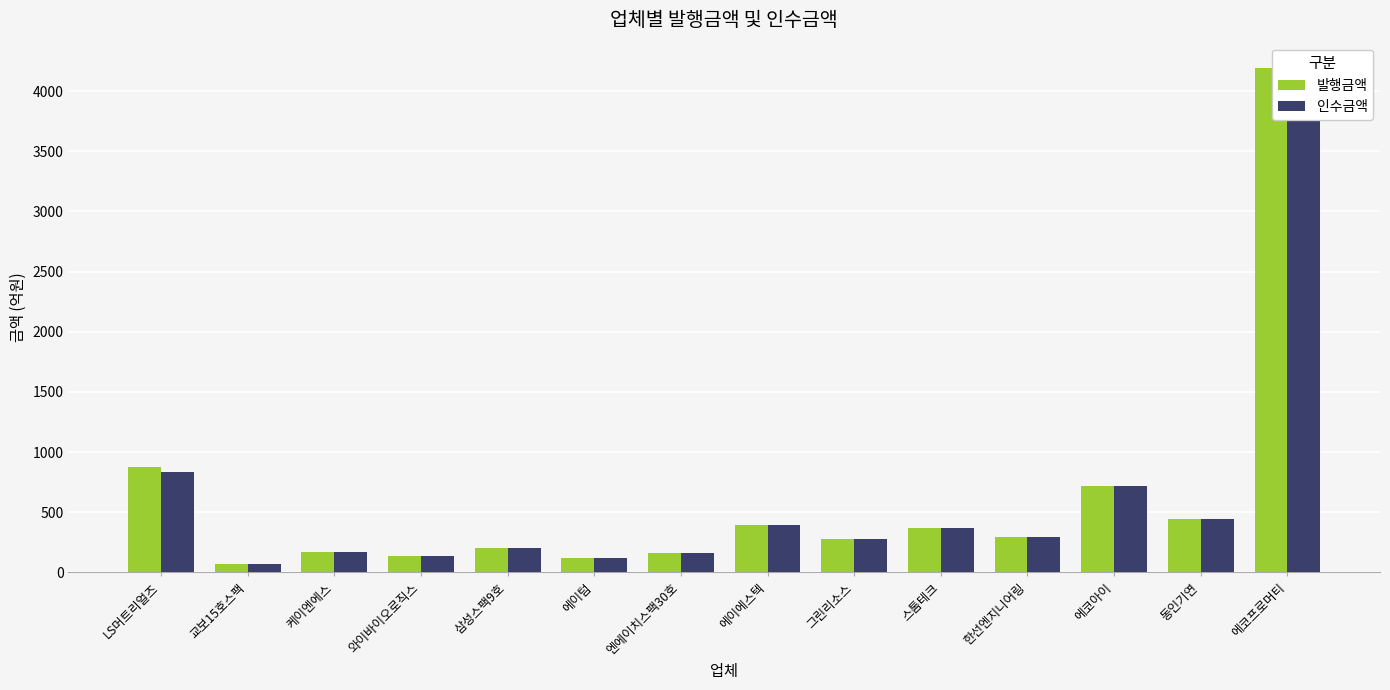

What is the label of the 3rd bar from the right?

에코아이